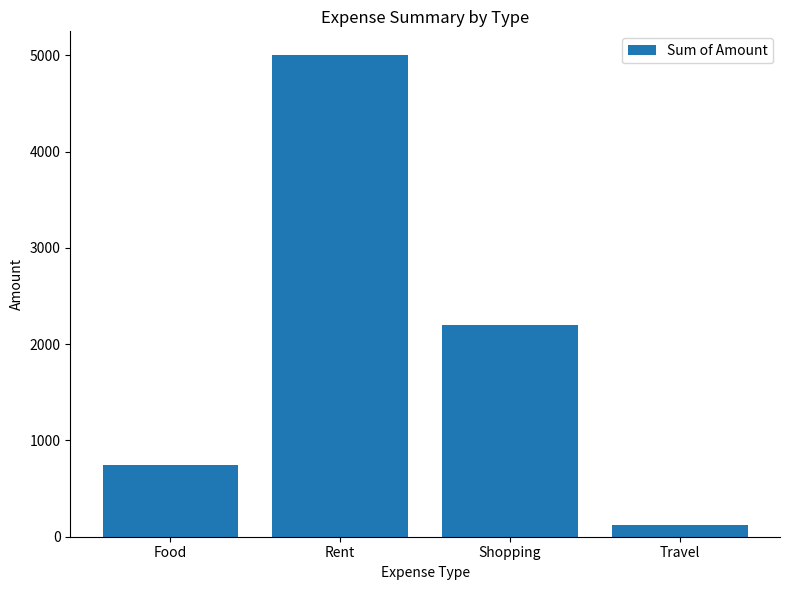

Does the chart contain any negative values?

No